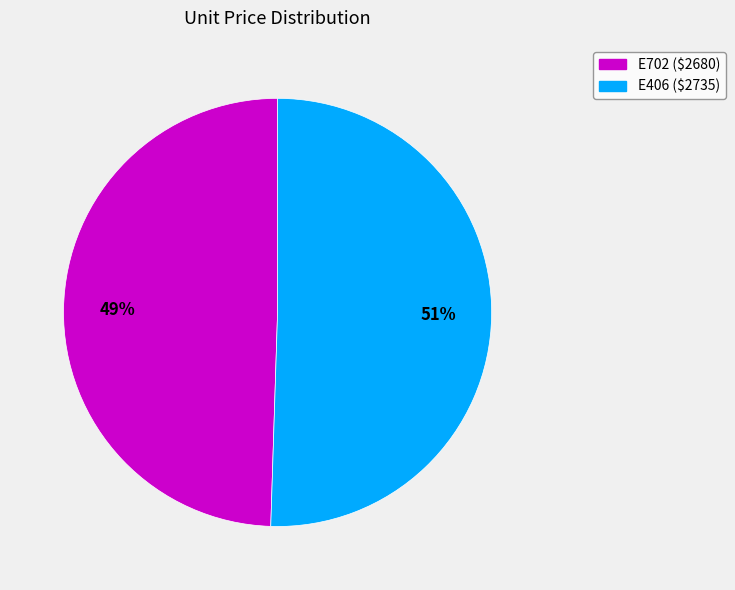

How many slices are in this pie chart?

2